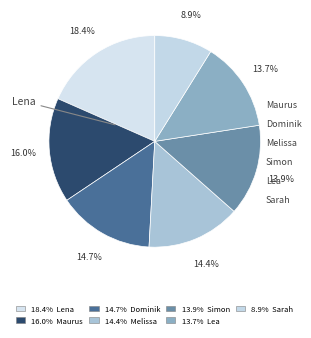

Is it true that Lea is 19% of the pie?

False